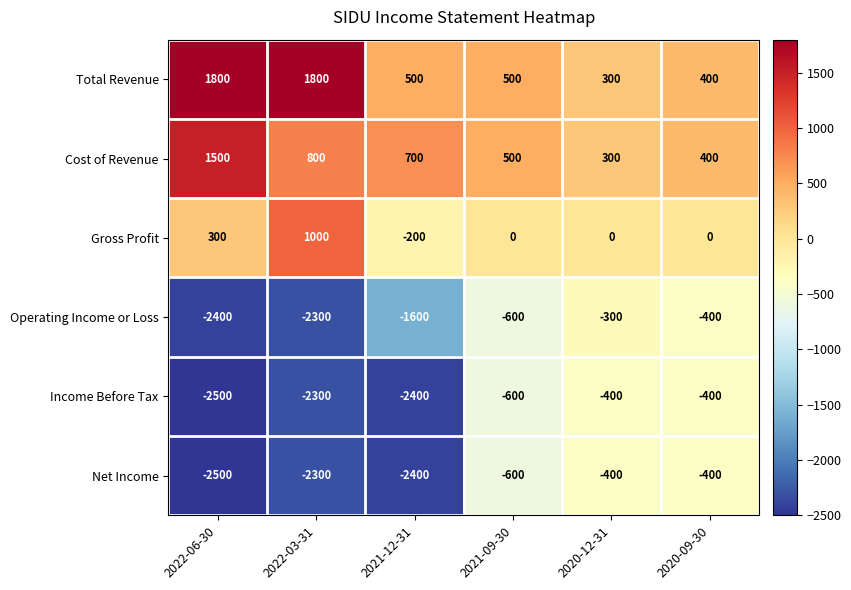

Which category has the highest value in the Cost of Revenue series?

2022-06-30